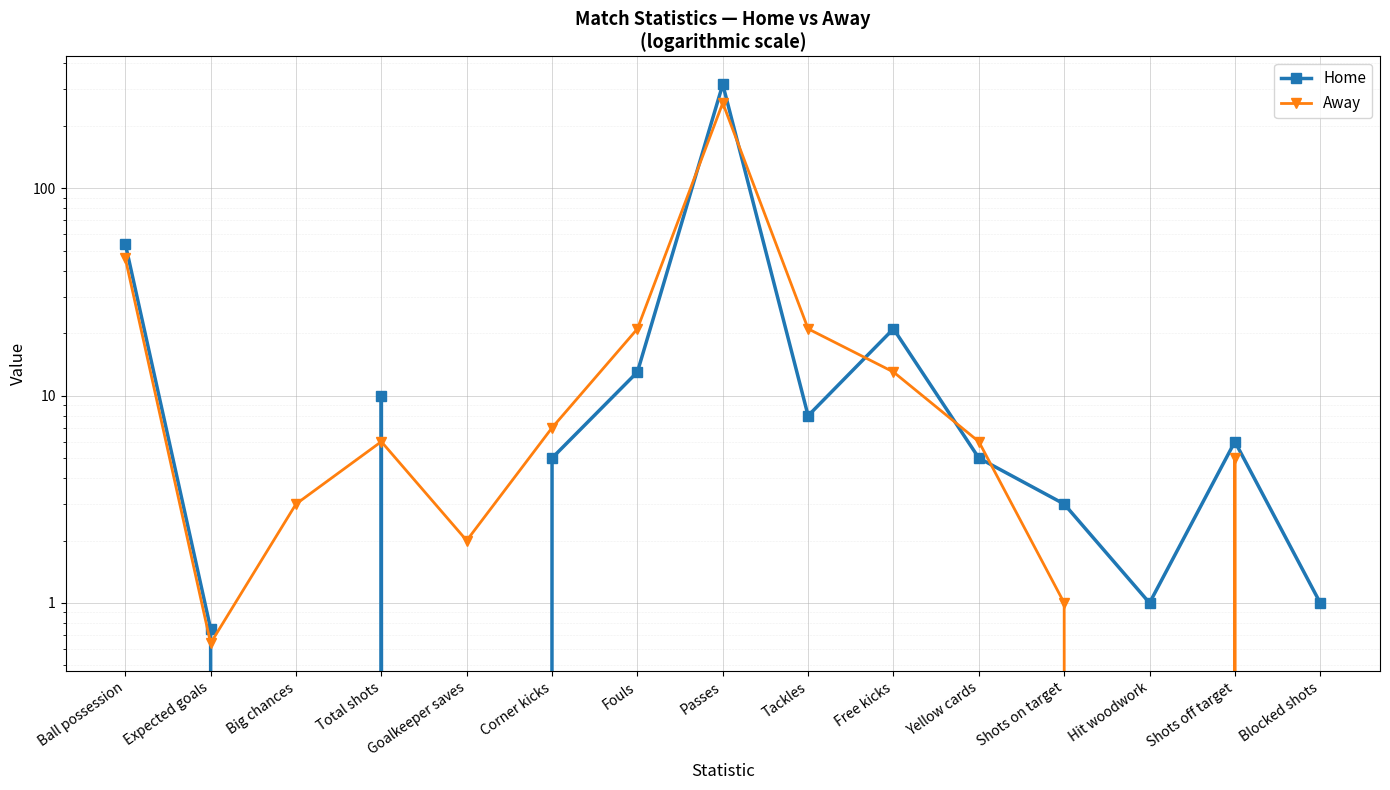

Reading right to left, what are all the values shown in this chart?

Home: 1.0	6.0	1.0	3.0	5.0	21.0	8.0	317.0	13.0	5.0	0.0	10.0	0.0	0.8	54.0
Away: 0.0	5.0	0.0	1.0	6.0	13.0	21.0	258.0	21.0	7.0	2.0	6.0	3.0	0.6	46.0